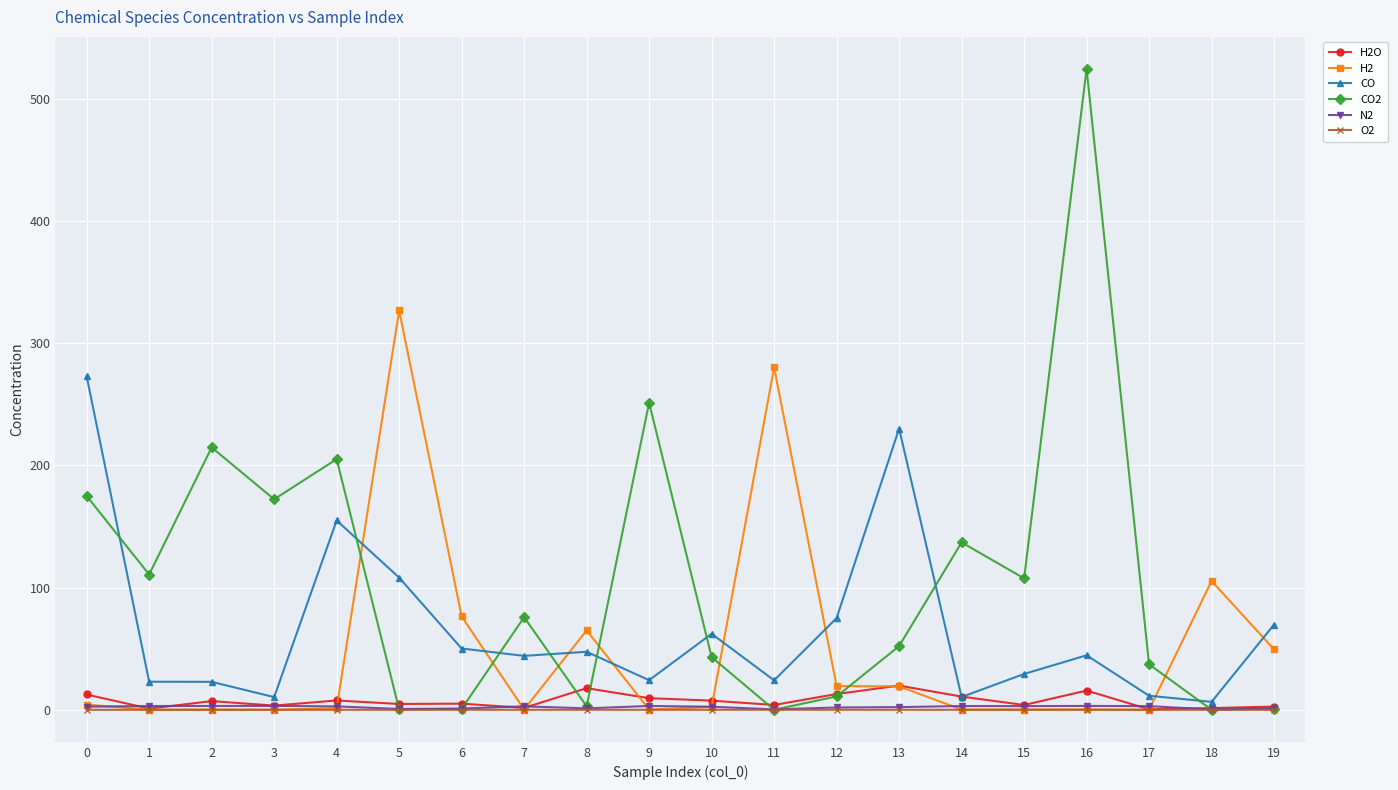

What is the maximum value shown in the chart?

524.6